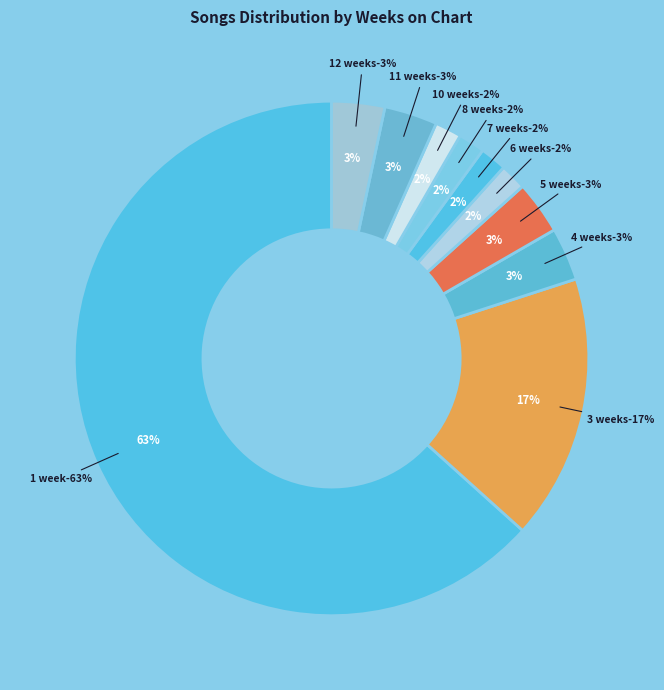

Count the number of slices in the pie.

10